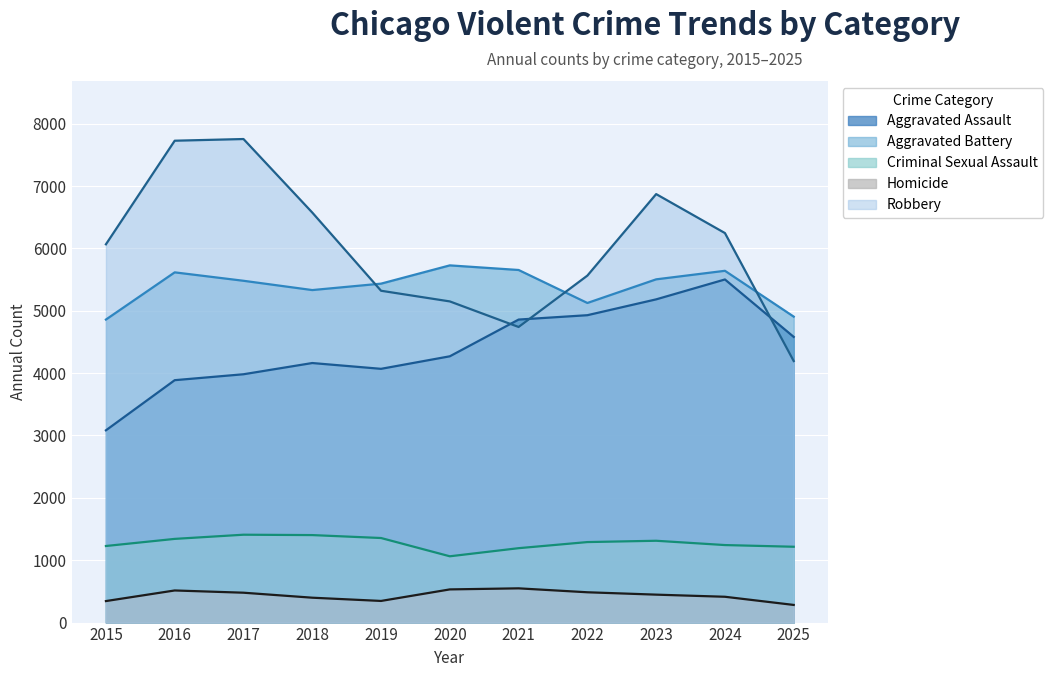

What is the greatest value displayed?

7754